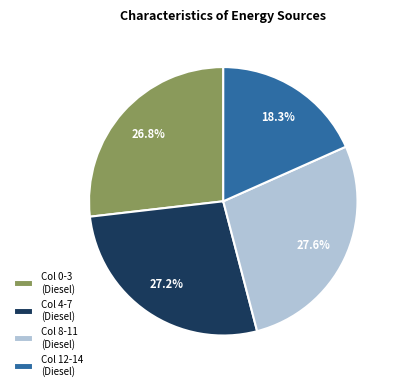

How many segments does this pie chart have?

4